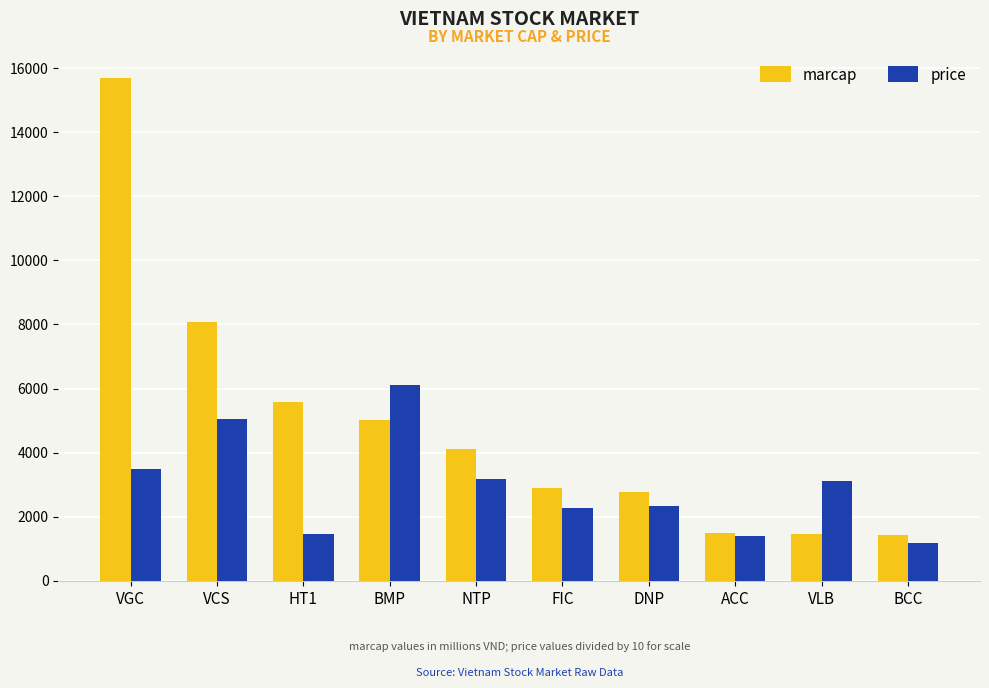

How many data points does each series have?

10